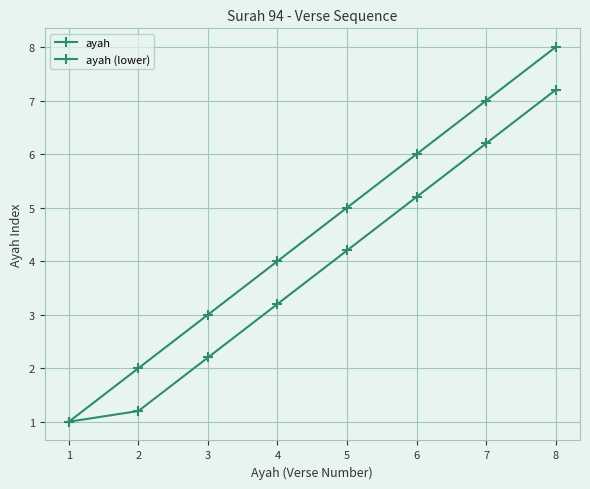

Between 2 and 6, which series saw the biggest shift?

ayah